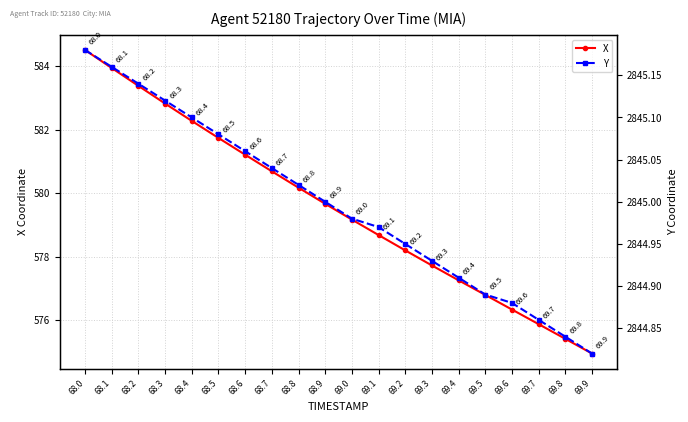

What position from the left is 68.1?

2